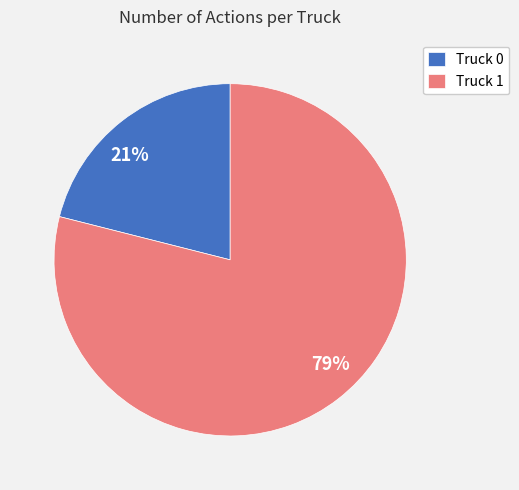

To the nearest percent, what is the average slice percentage?

50%